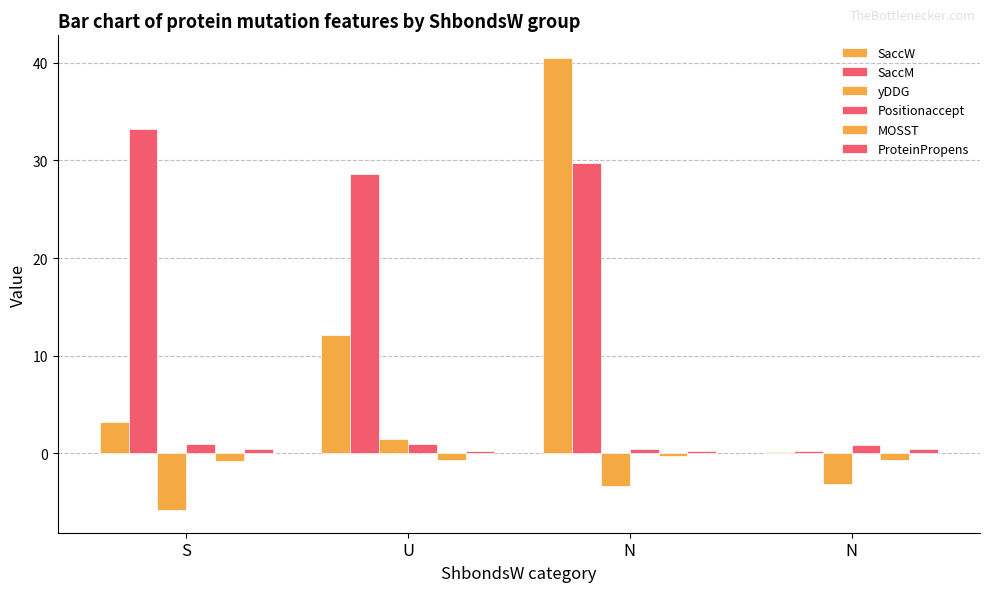

Count the ProteinPropens values in the range 0 to 1.

4